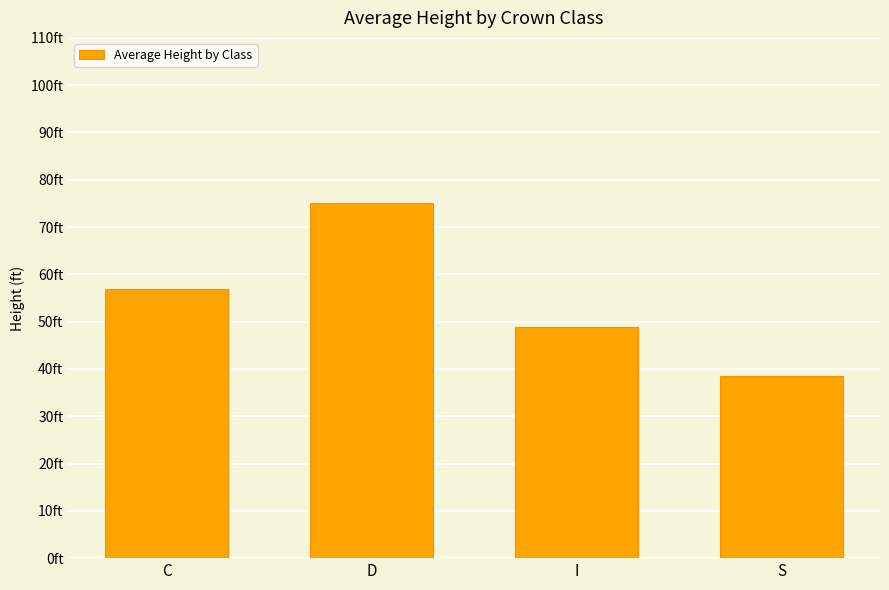

What is the change in value from D to I?

-26.1